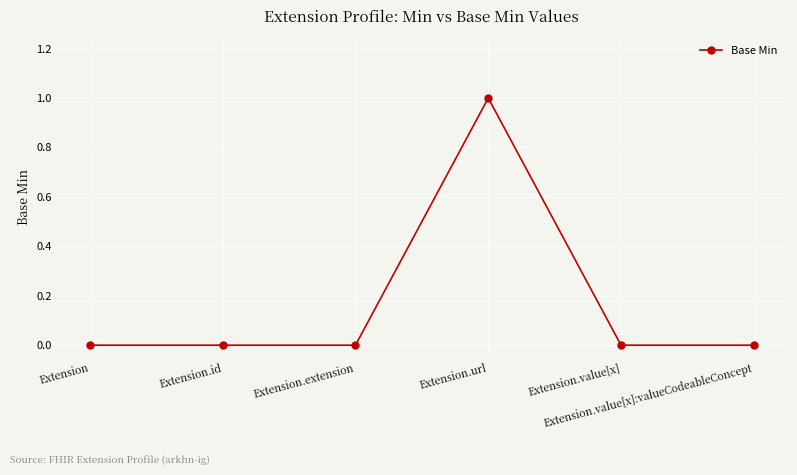

Reading left to right, transcribe all the data shown in this chart.

Extension=0	Extension.id=0	Extension.extension=0	Extension.url=1	Extension.value[x]=0	Extension.value[x]:valueCodeableConcept=0